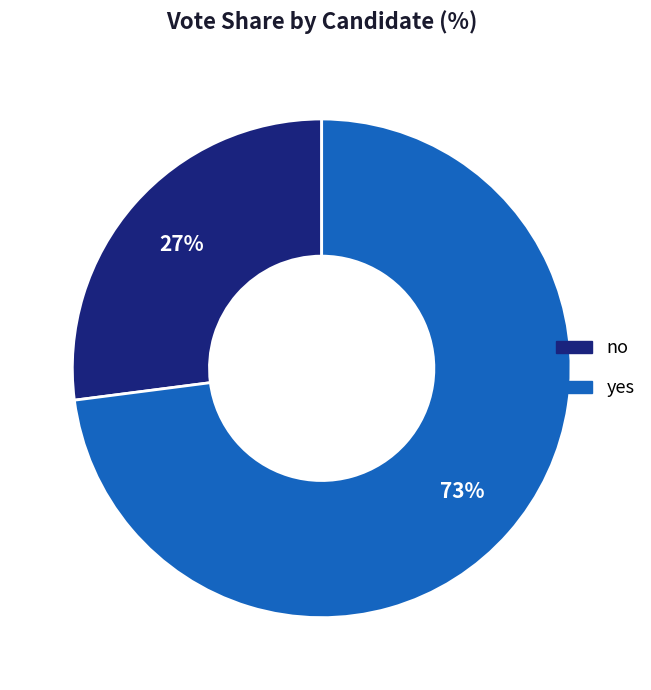

Which has a higher value, yes or no?

yes